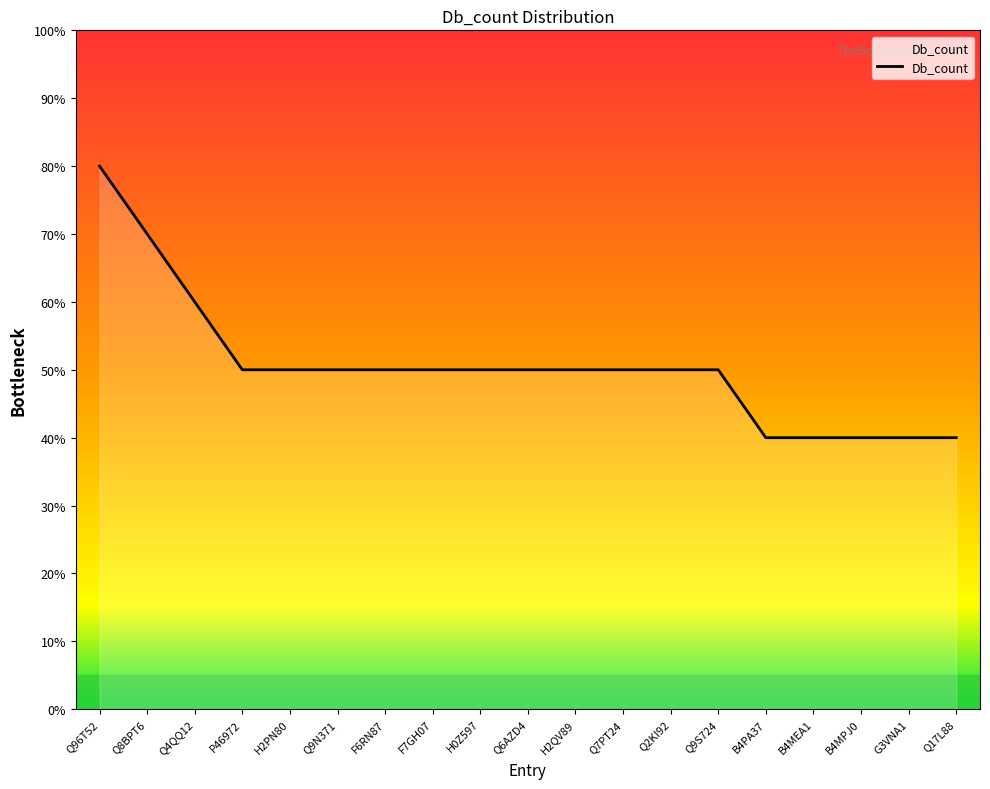

List the labels in order of value, largest first.

Q96T52, Q8BPT6, Q4QQ12, P46972, H2PN80, Q9N371, F6RN87, F7GH07, H0Z597, Q6AZD4, H2QV89, Q7PT24, Q2KI92, Q9S724, B4PA37, B4MEA1, B4MPJ0, G3VNA1, Q17L88